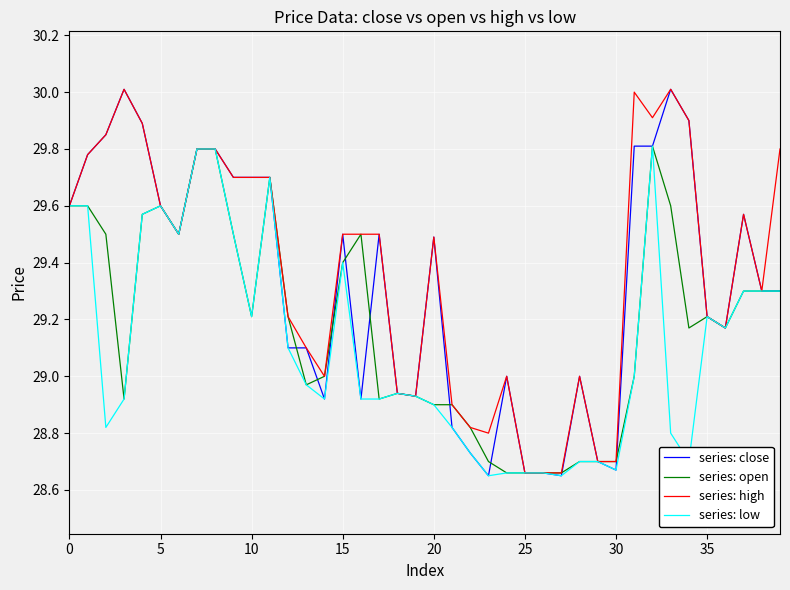

Which series has the largest range (max minus min)?

series: close